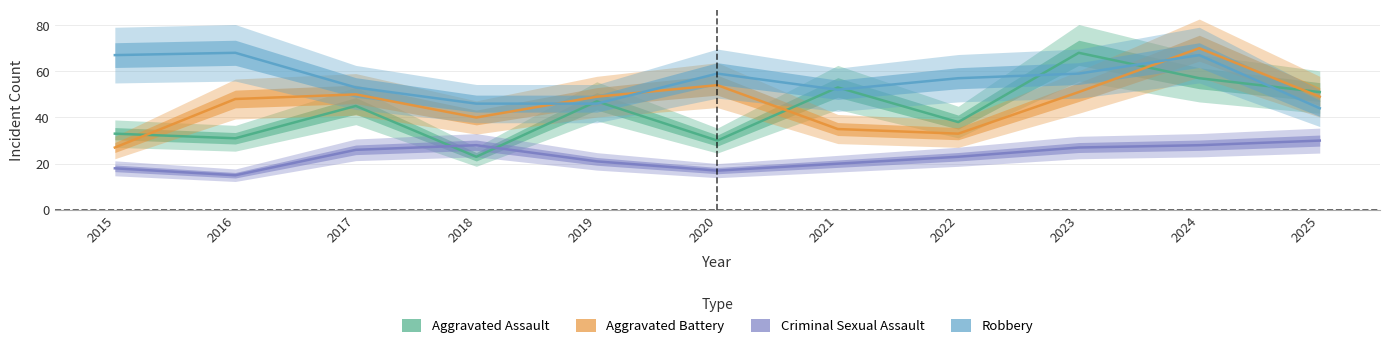

The Aggravated Assault series shows 23 at 2018. True or false?

True